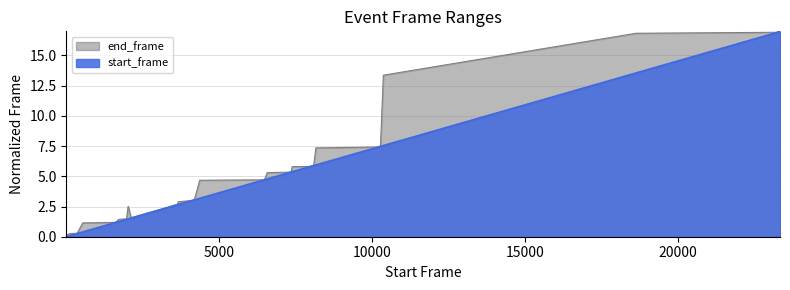

List the labels in order of start_frame value, largest first.

23339, 23275, 23239, 18635, 10373, 10279, 10228, 10191, 8166, 8097, 7968, 7392, 7361, 7297, 6574, 6498, 6454, 4368, 4197, 4066, 3670, 3631, 3548, 3498, 3486, 2128, 2030, 1977, 1713, 1653, 1594, 543, 364, 128, 12